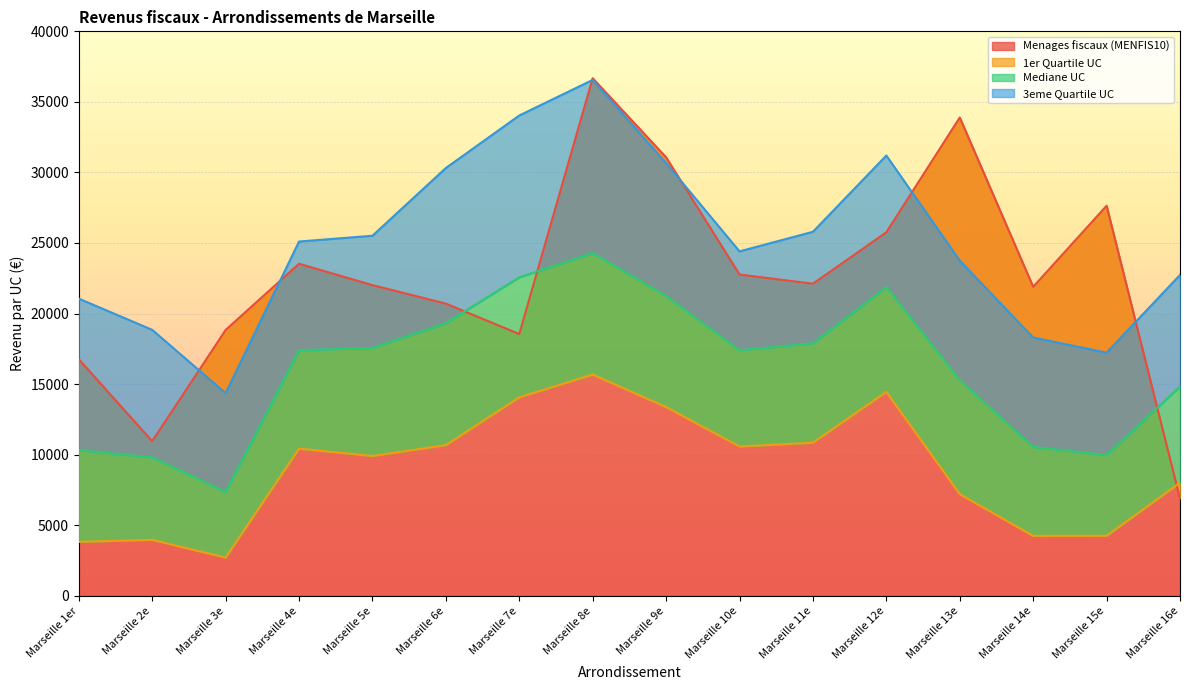

Read the Menages fiscaux (MENFIS10) value at Marseille 6e.

20701